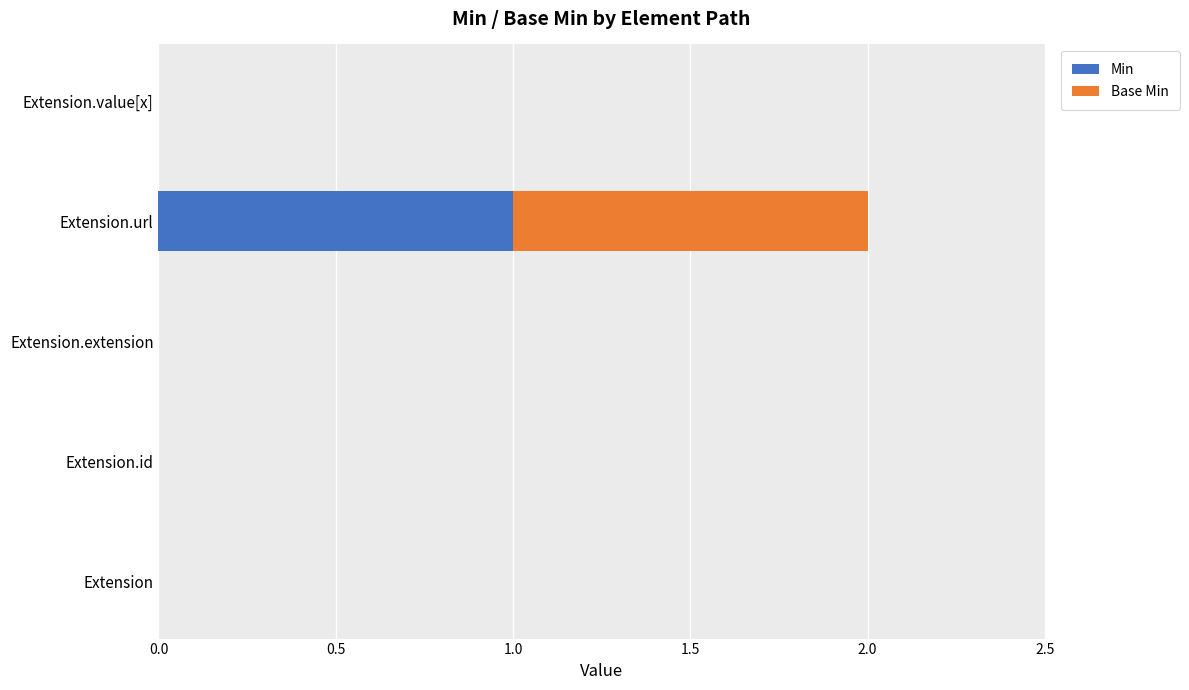

Is it true that Min equals 0 at Extension.id?

True